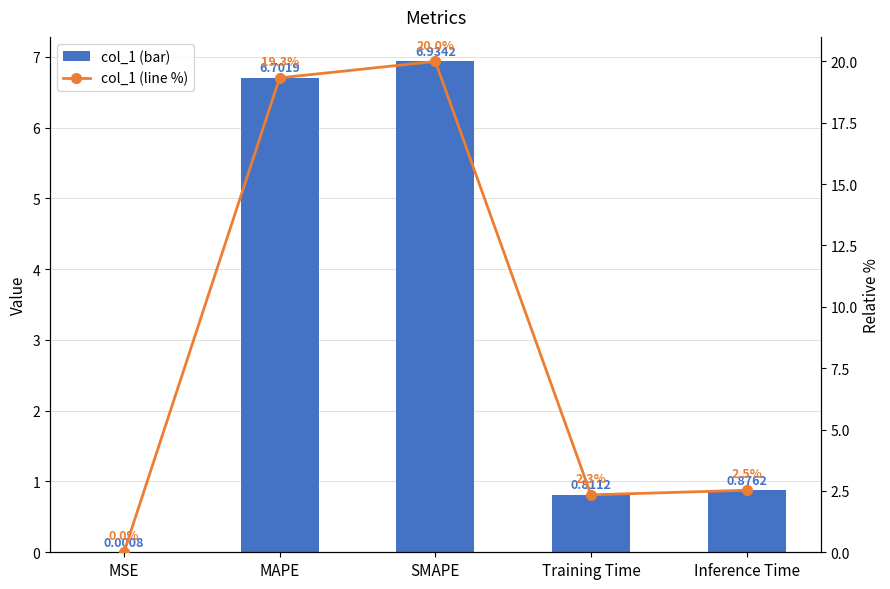

What is the average value of the col_1 (bar) series?

3.1